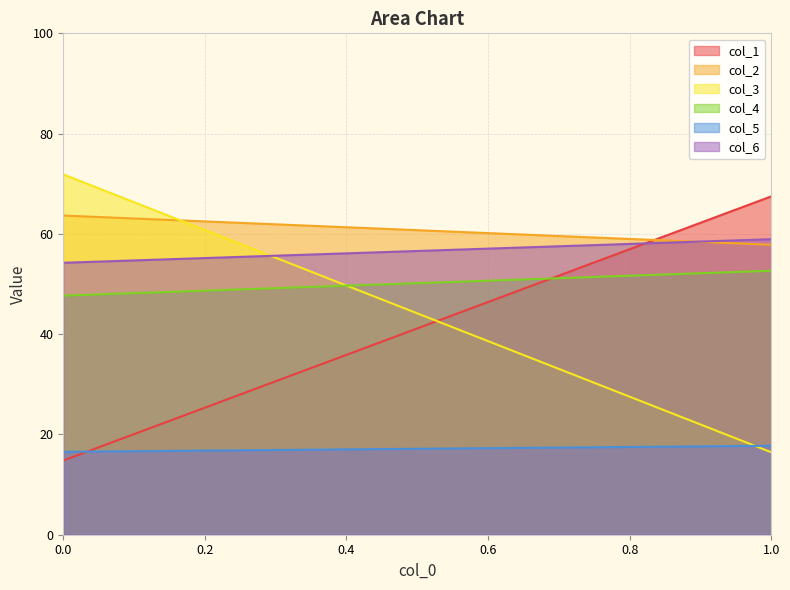

Reading left to right, transcribe all the data shown in this chart.

col_1: 14.8	67.5
col_2: 63.7	57.8
col_3: 71.9	16.4
col_4: 47.7	52.7
col_5: 16.5	17.7
col_6: 54.2	58.9